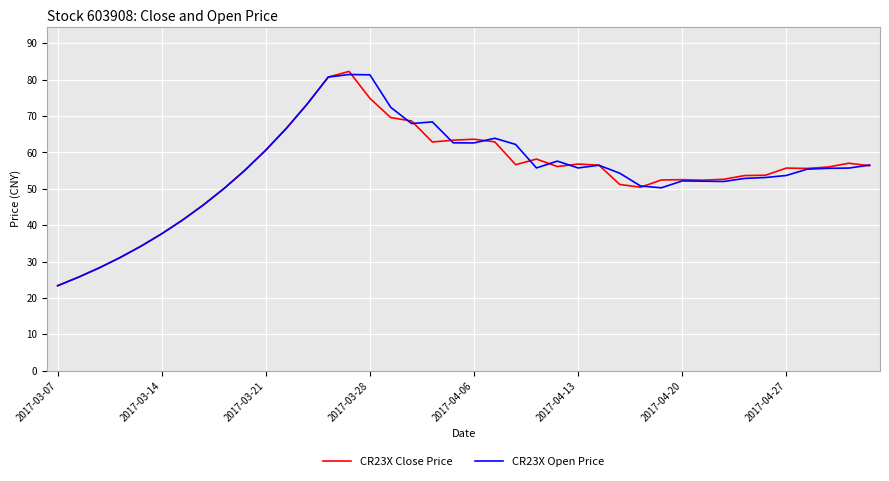

What are all the series names shown in the legend?

CR23X Close Price, CR23X Open Price